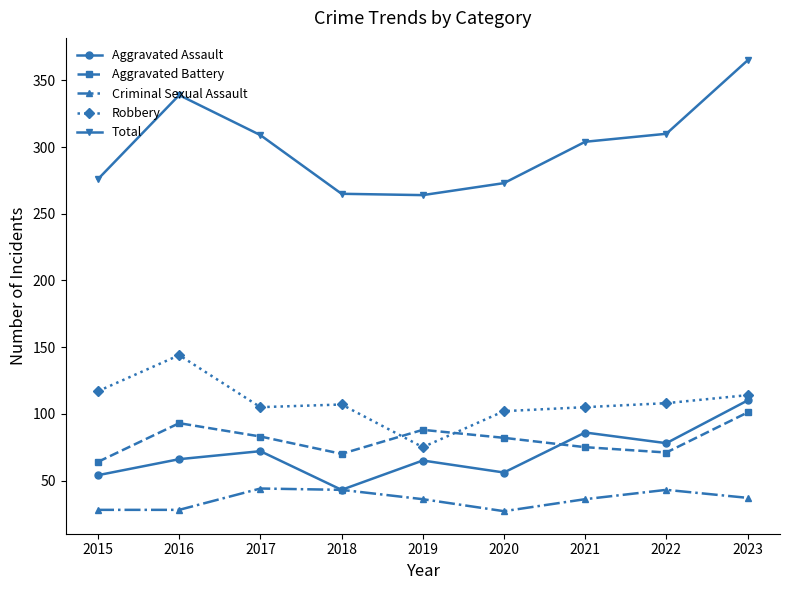

How many data points in Aggravated Assault are less than 66?

4